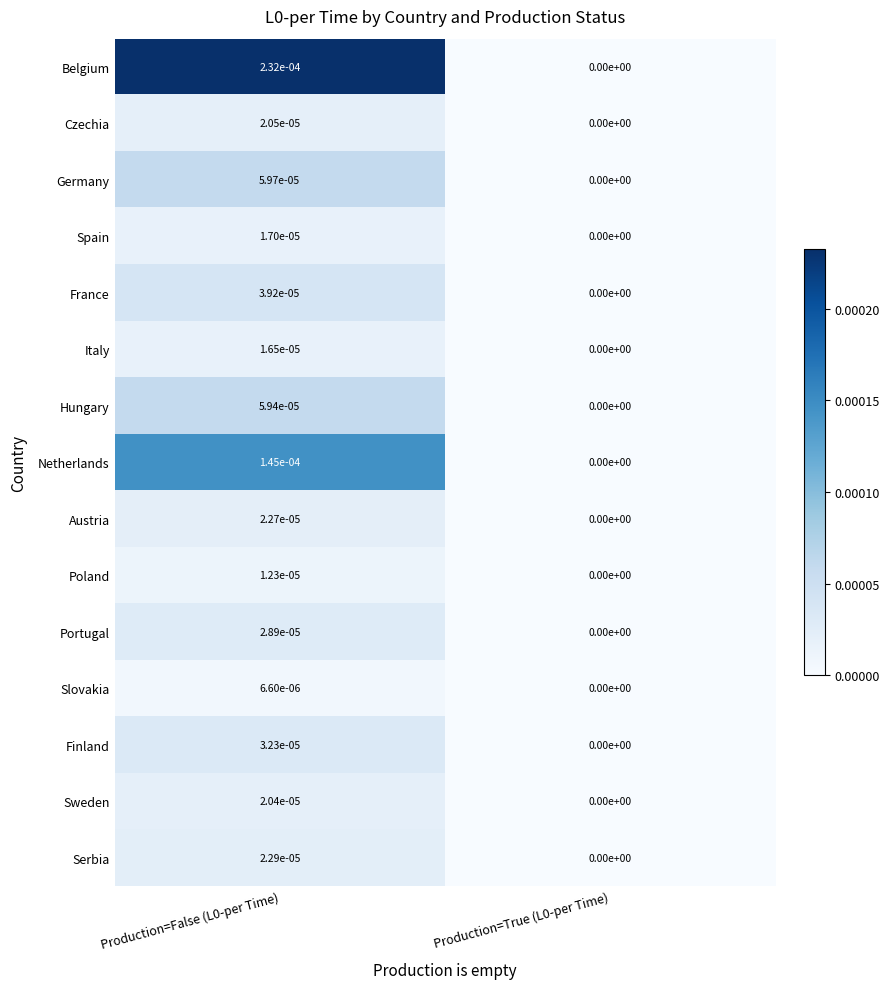

How many distinct data groups are displayed?

15